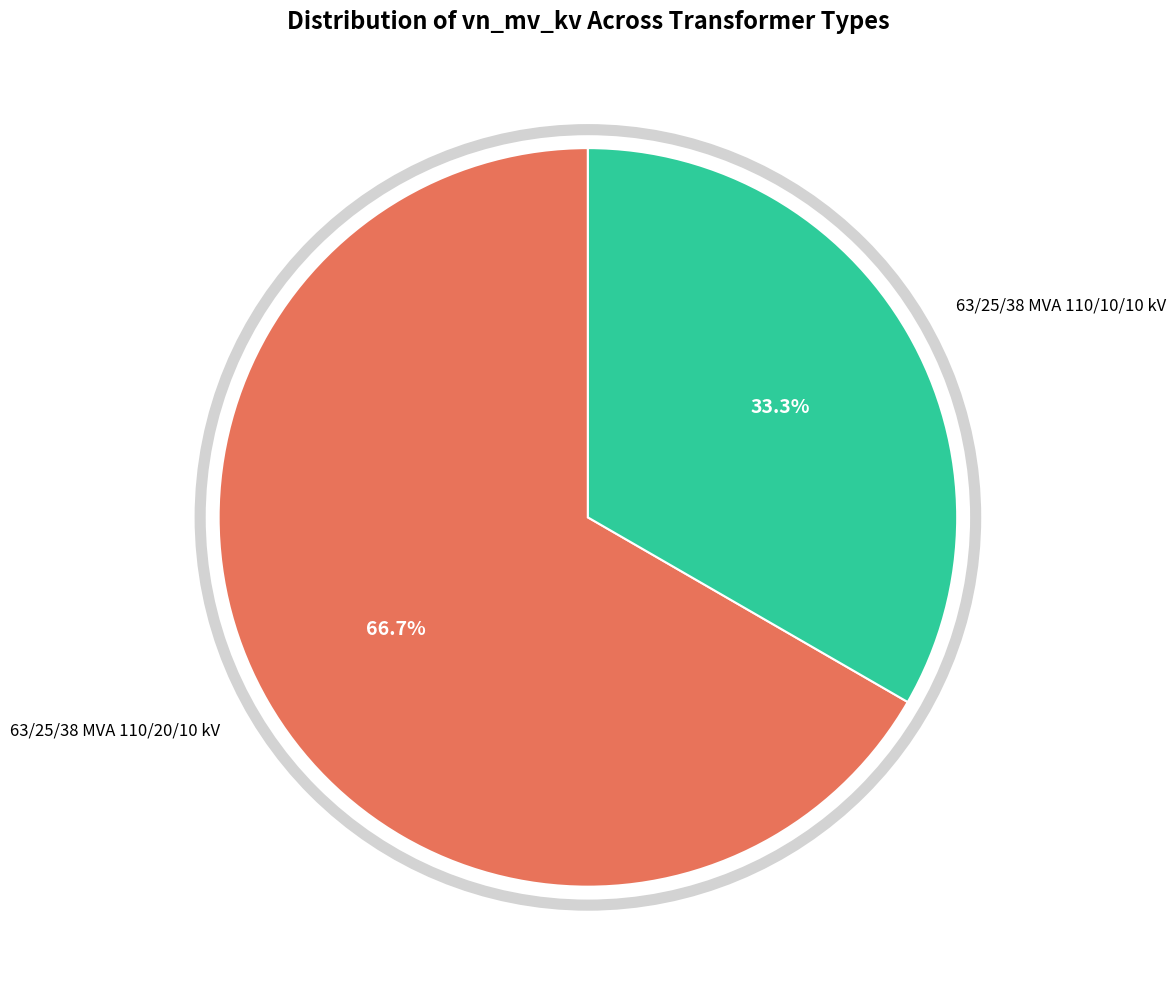

True or false: 63/25/38 MVA 110/10/10 kV accounts for 45% of the total.

False